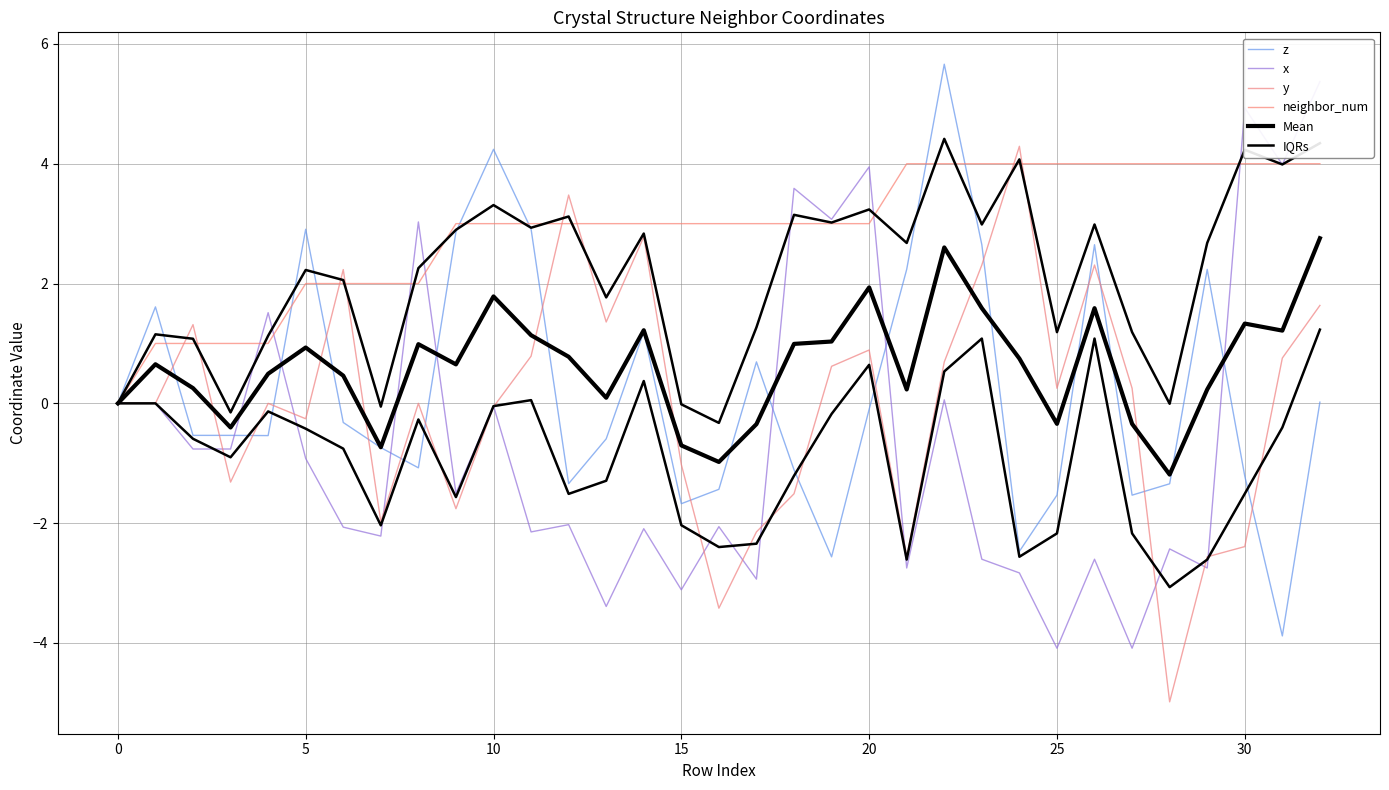

What is the minimum value for Mean?

-1.2